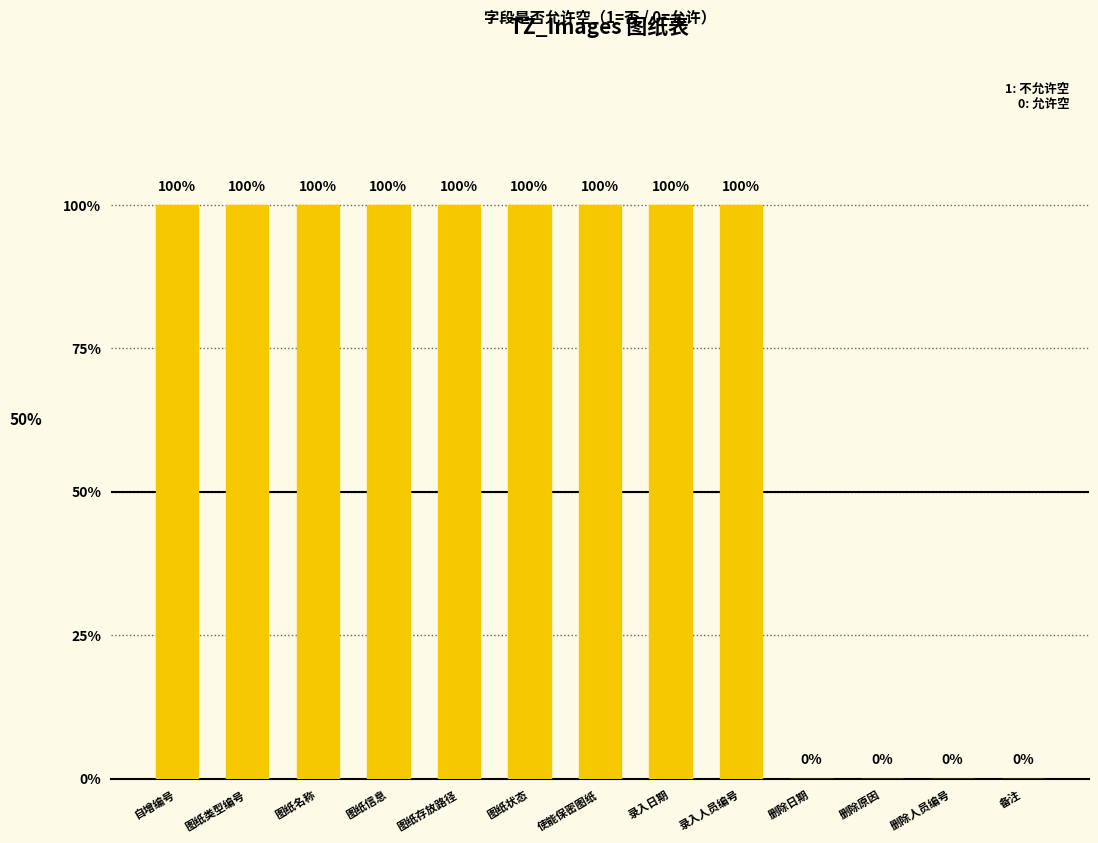

Reading right to left, list all the values displayed in this chart.

0	0	0	0	1	1	1	1	1	1	1	1	1